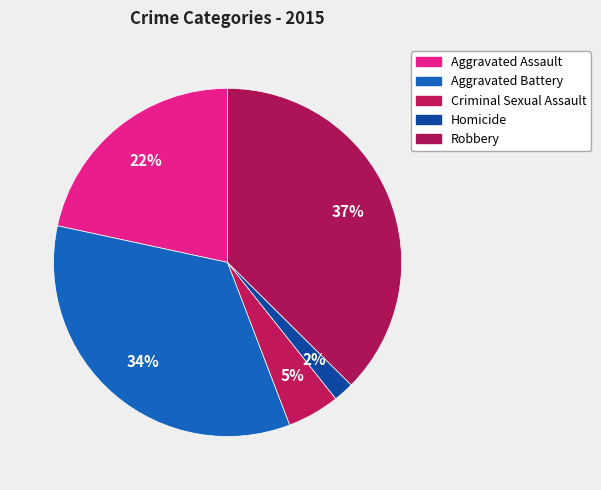

To the nearest percent, what percentage of the pie is Robbery?

37%